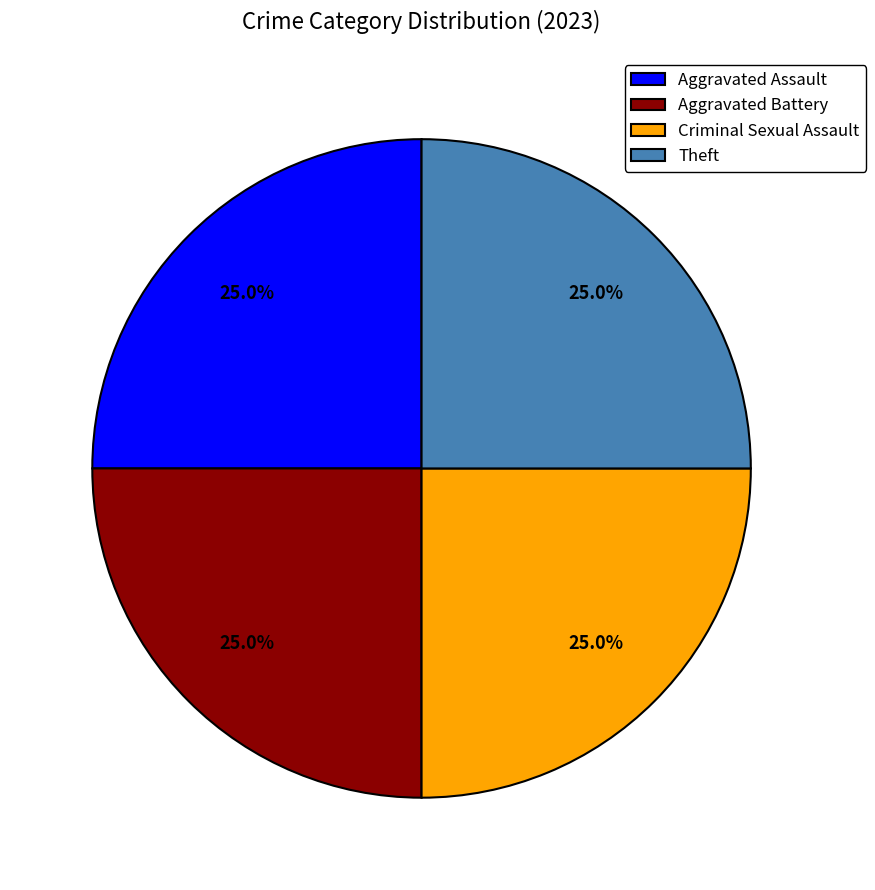

What percentage is the Criminal Sexual Assault slice, to the nearest percent?

25%